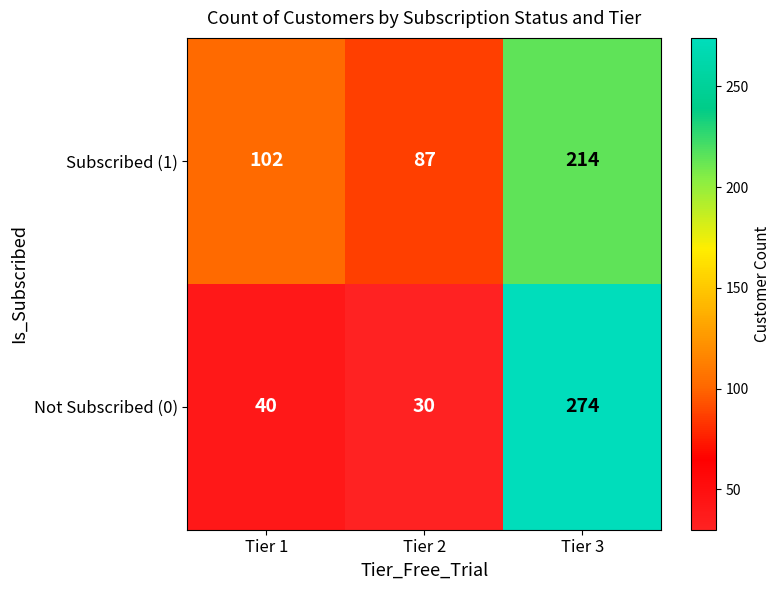

List the labels in order of Not Subscribed (0) value, smallest first.

Tier 2, Tier 1, Tier 3